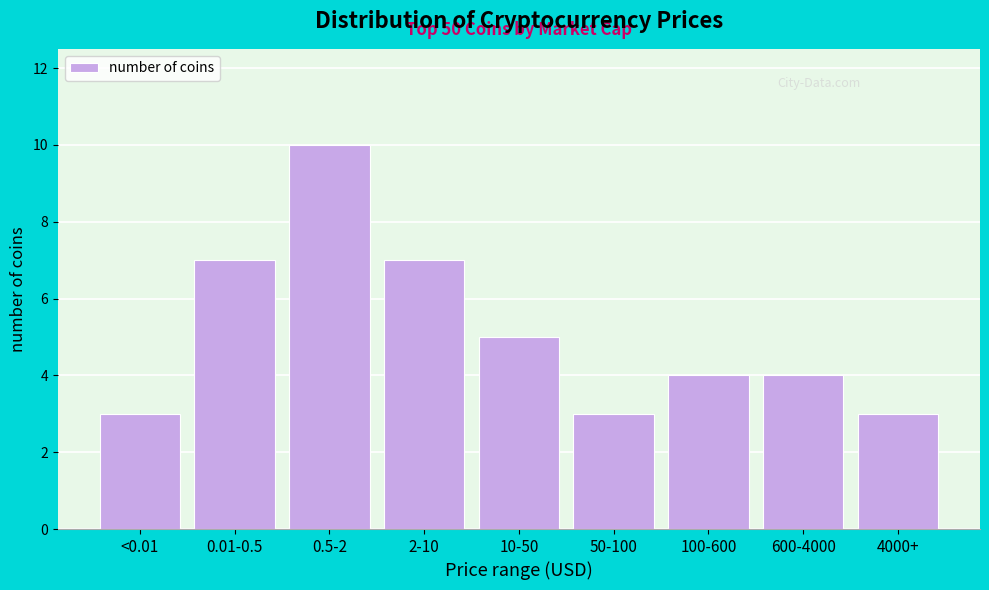

Reading left to right, what are all the values shown in this chart?

<0.01=3	0.01-0.5=7	0.5-2=10	2-10=7	10-50=5	50-100=3	100-600=4	600-4000=4	4000+=3